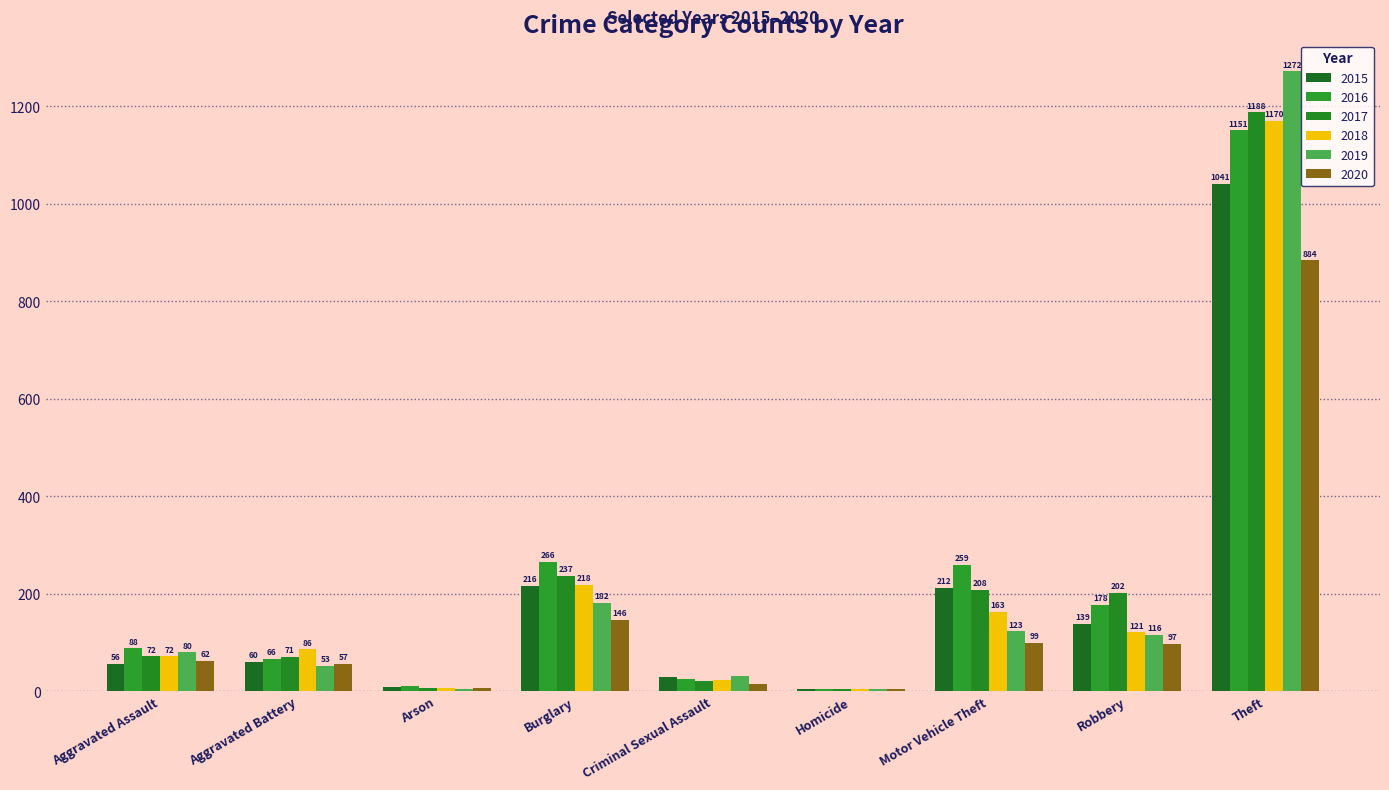

How many groups of bars are there?

9